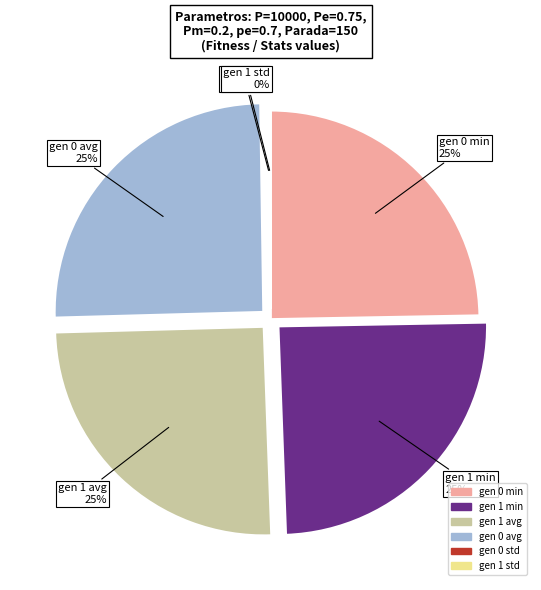

To the nearest percent, what percentage of the pie is gen 0 min?

25%